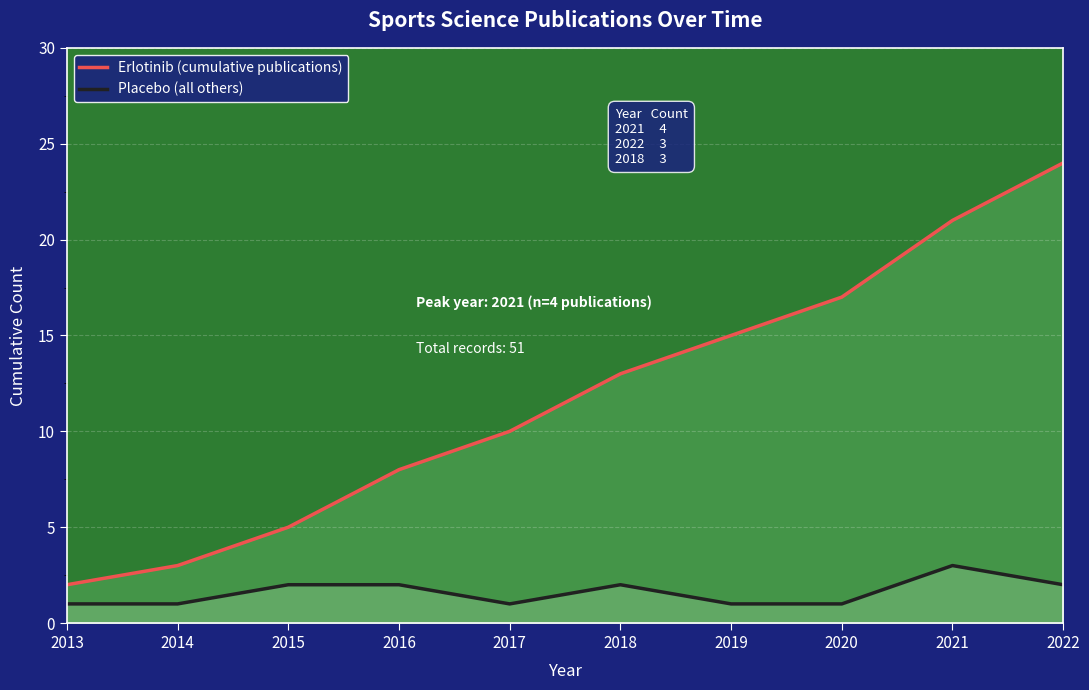

List the series in order of their overall mean, highest first.

Erlotinib (cumulative publications), Placebo (all others)